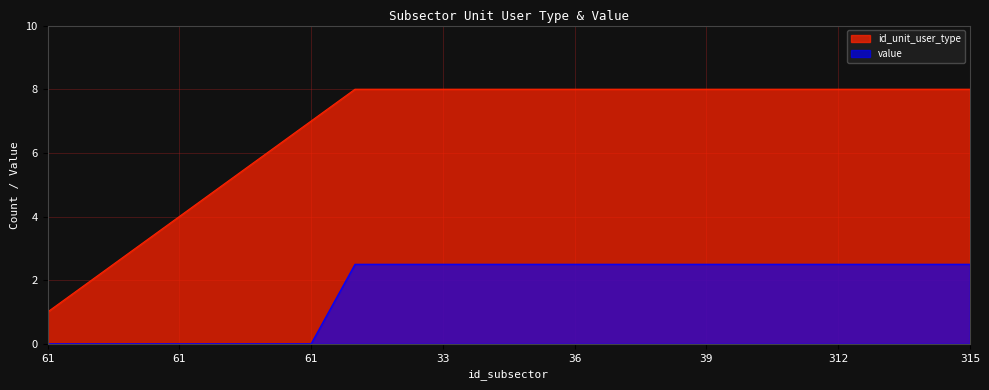

True or false: value and id_unit_user_type intersect in this chart.

False